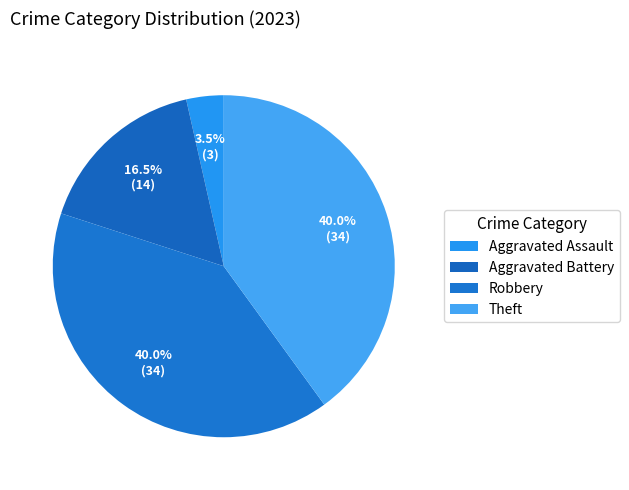

How many segments does this pie chart have?

4